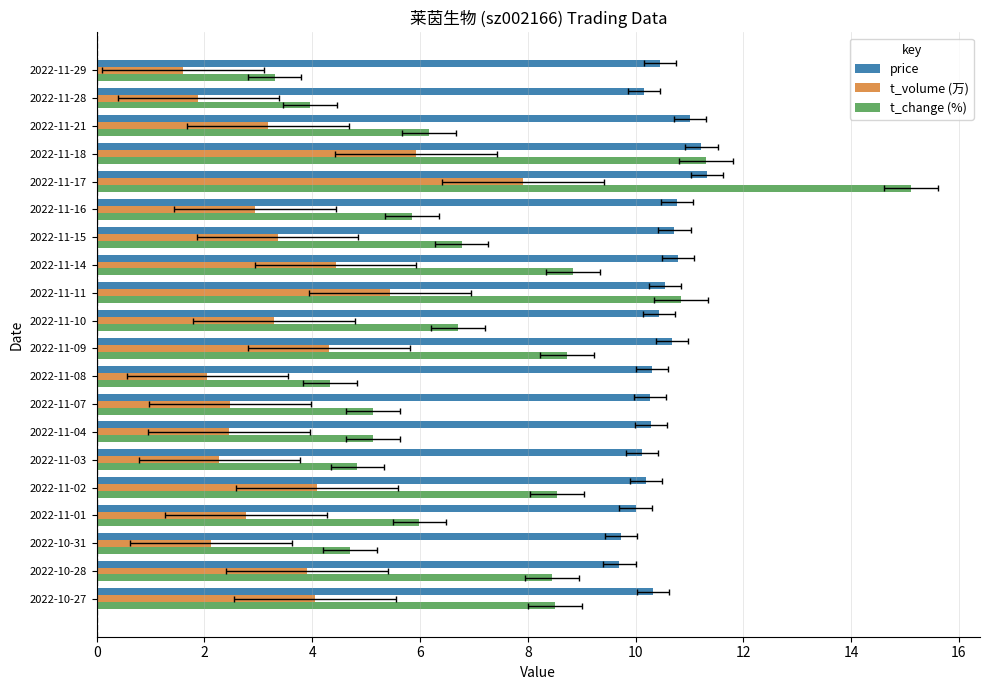

What is the sum of all t_volume (万) values?

70.5